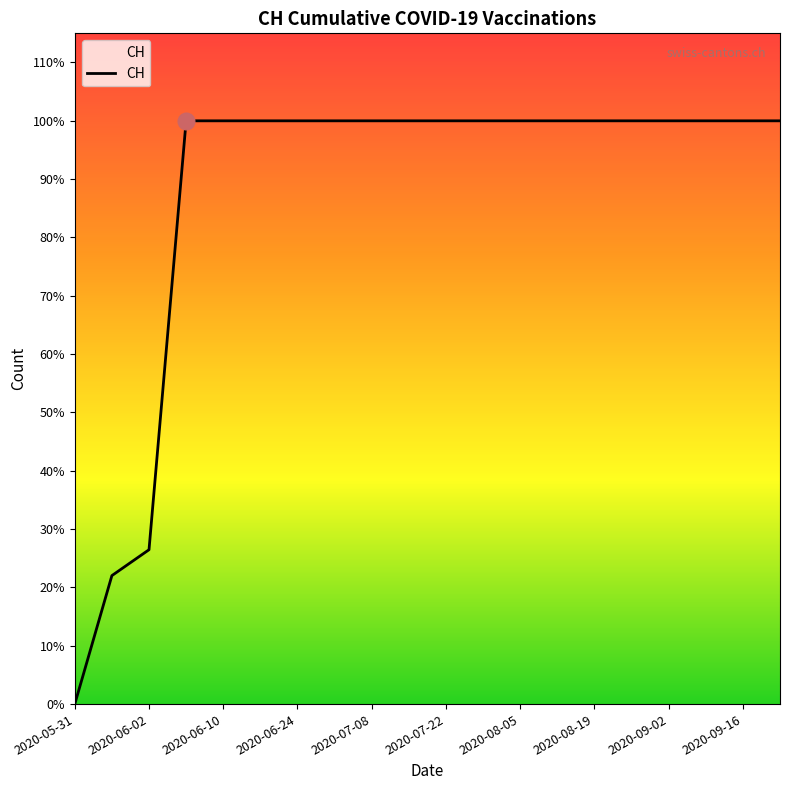

Does the chart display data point markers on the line(s)?

No